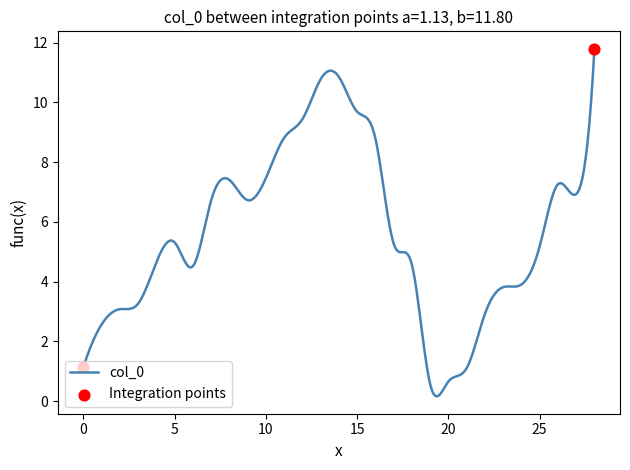

What is the difference between the maximum and minimum values?

11.6